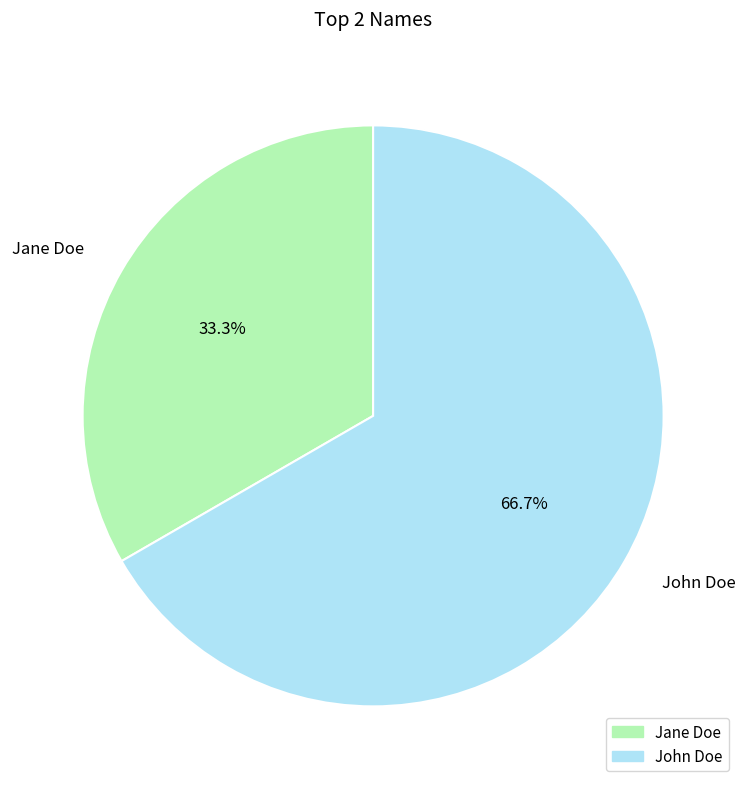

True or false: John Doe accounts for 67% of the total.

True